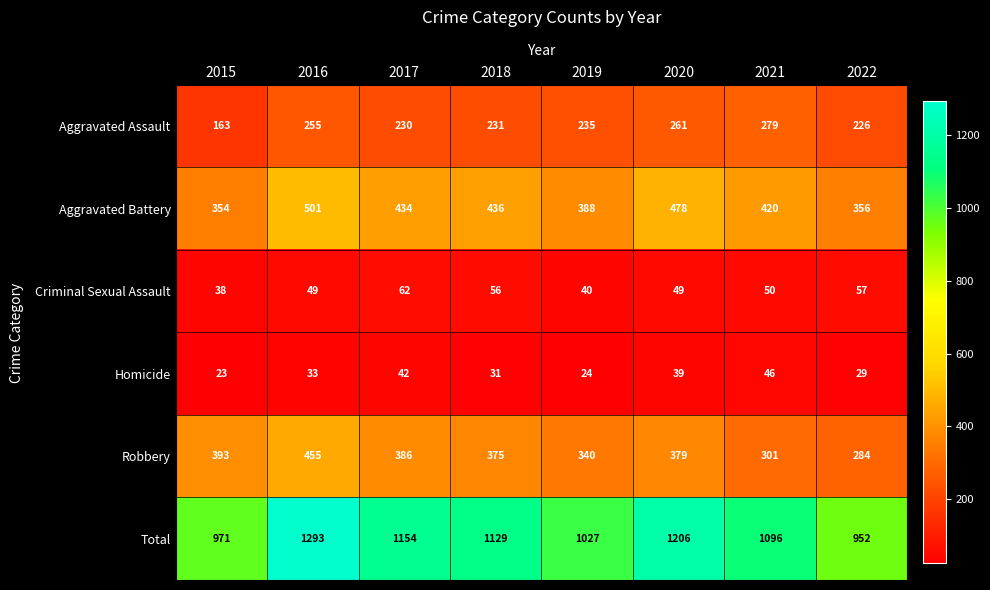

Which series has the largest total across all categories?

Total